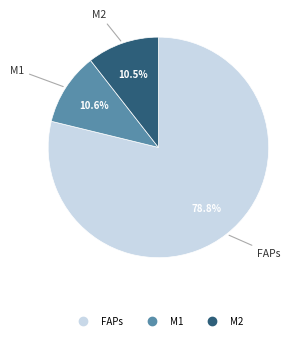

Is there any slice that represents more than half of the pie?

Yes